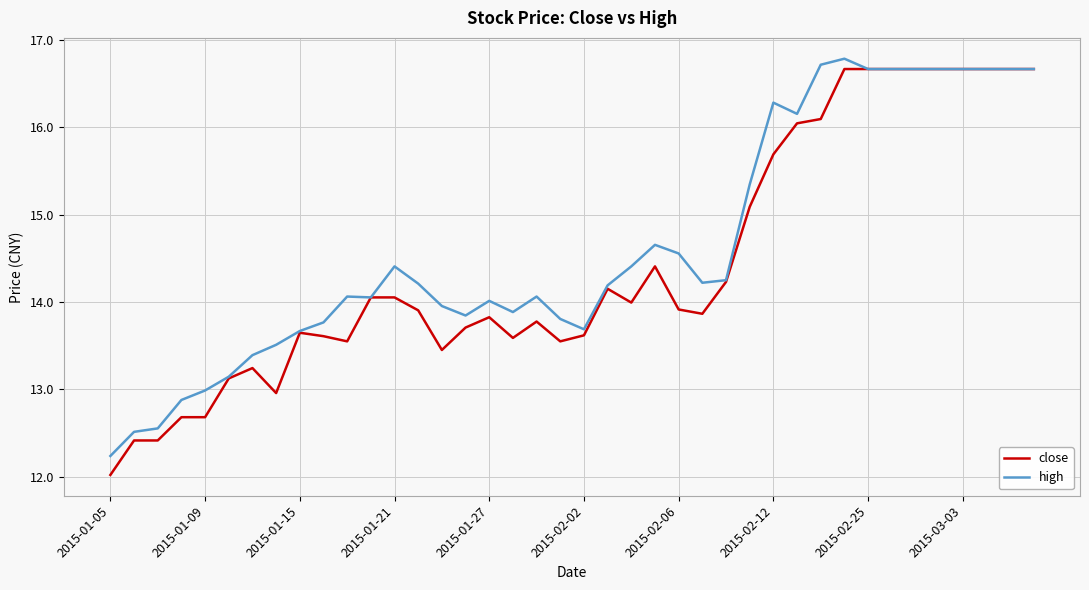

What is the maximum value shown in the chart?

16.8